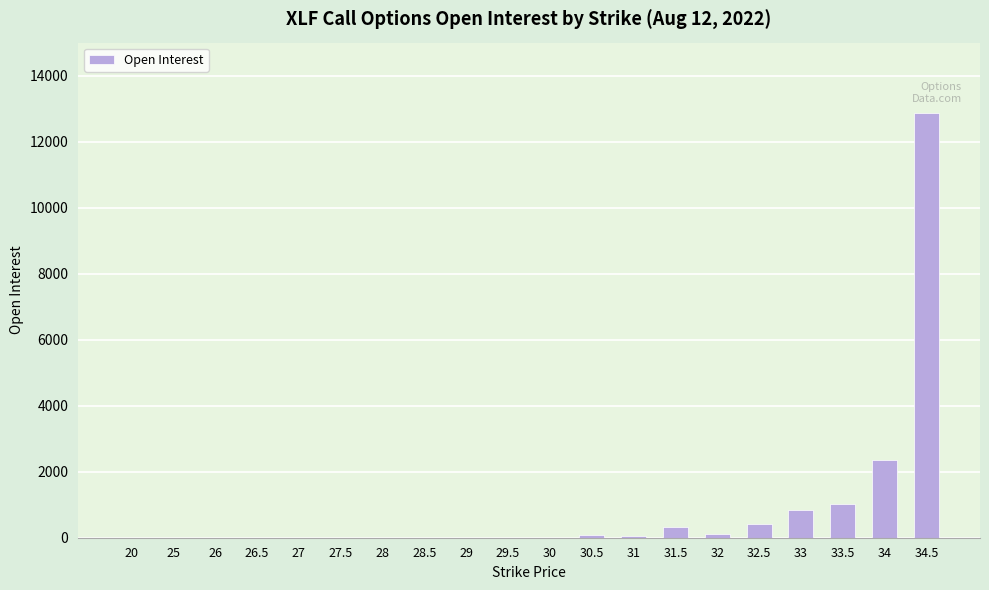

What is the sum of all values?

18045